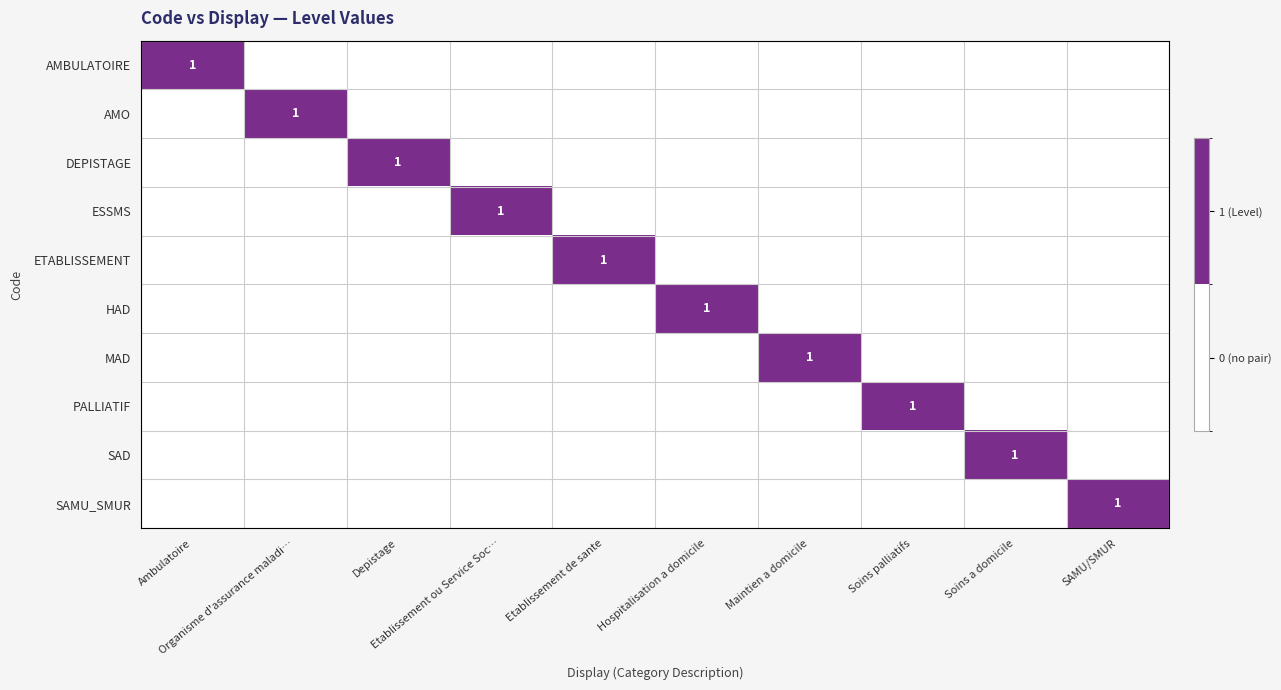

Which series has the widest spread of values?

AMBULATOIRE